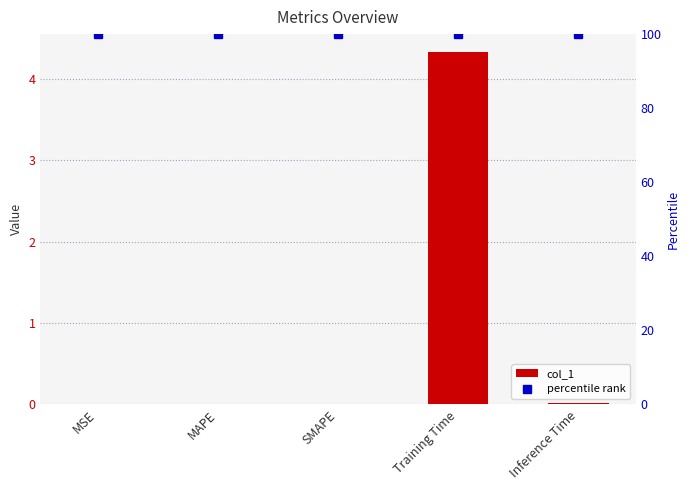

Rank the categories by percentile rank value from highest to lowest.

MSE, MAPE, SMAPE, Training Time, Inference Time